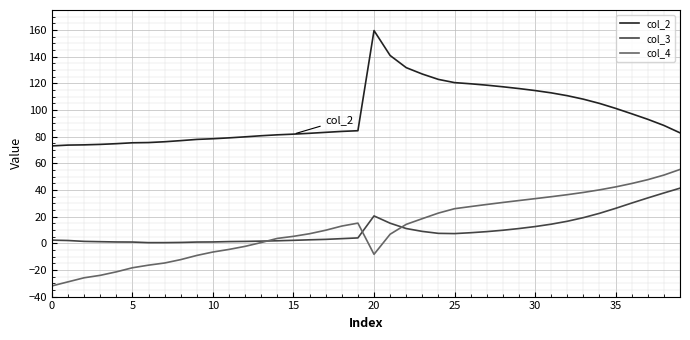

Count the number of data series in this chart.

3